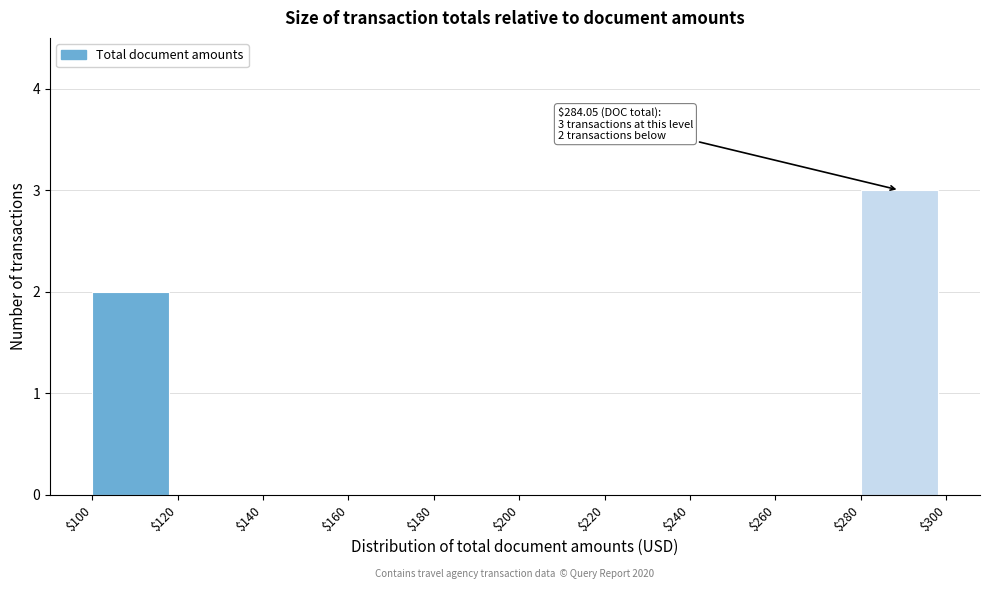

Over which range of the x-axis is the bar tallest?

$280 to $300